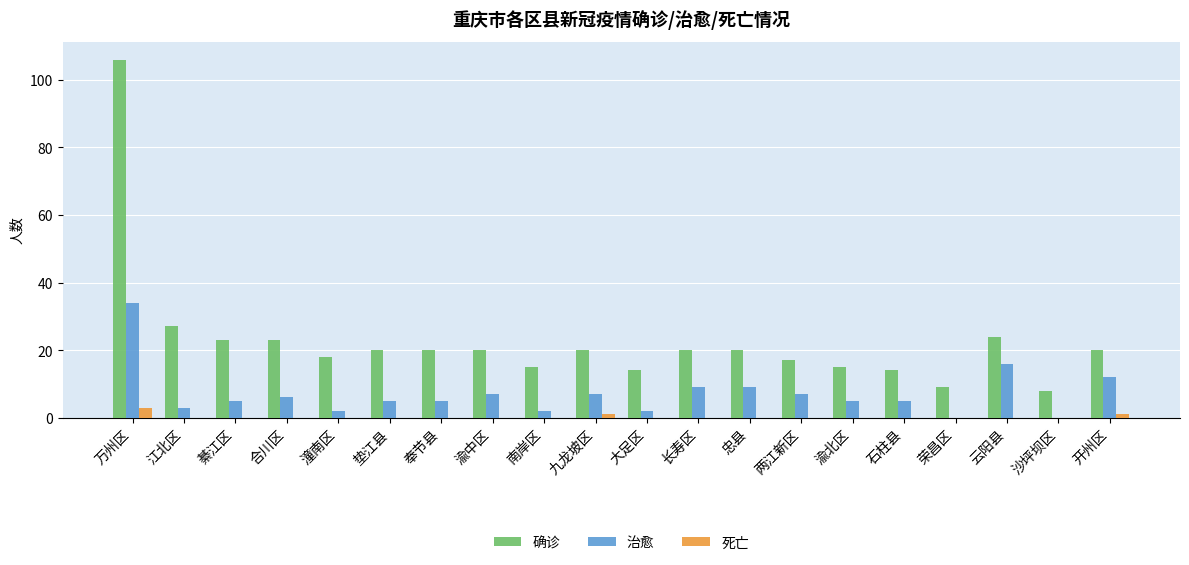

How many groups of bars are there?

20